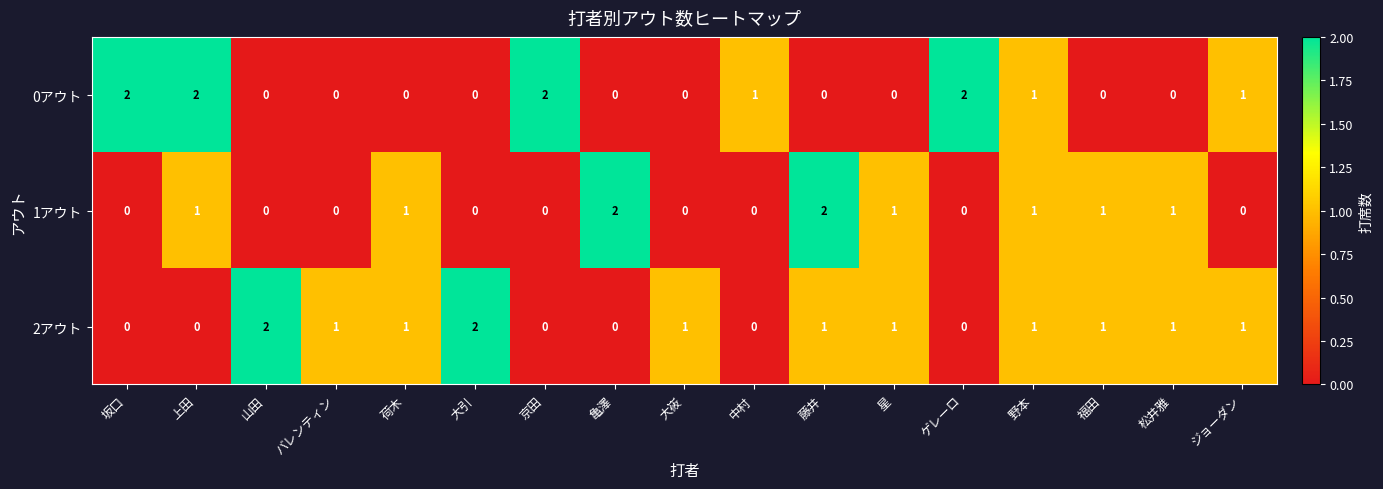

Which series has the largest total across all categories?

2アウト